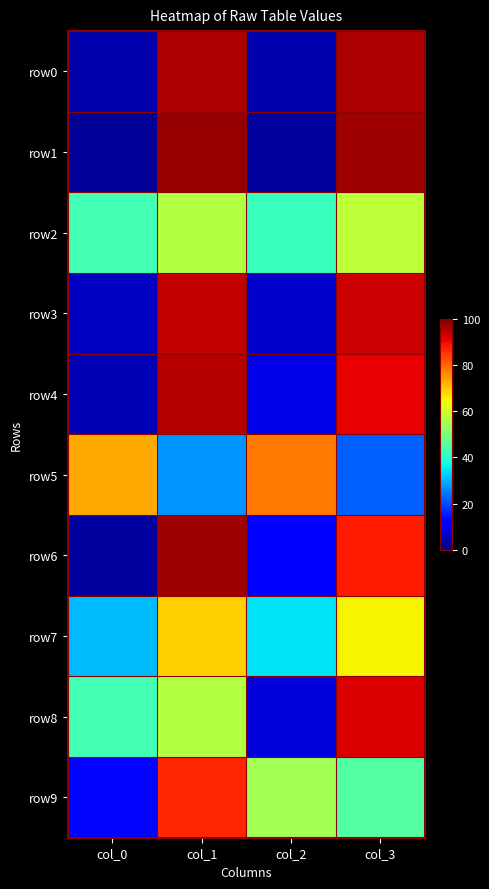

What is the total value across all series at col_1?

777